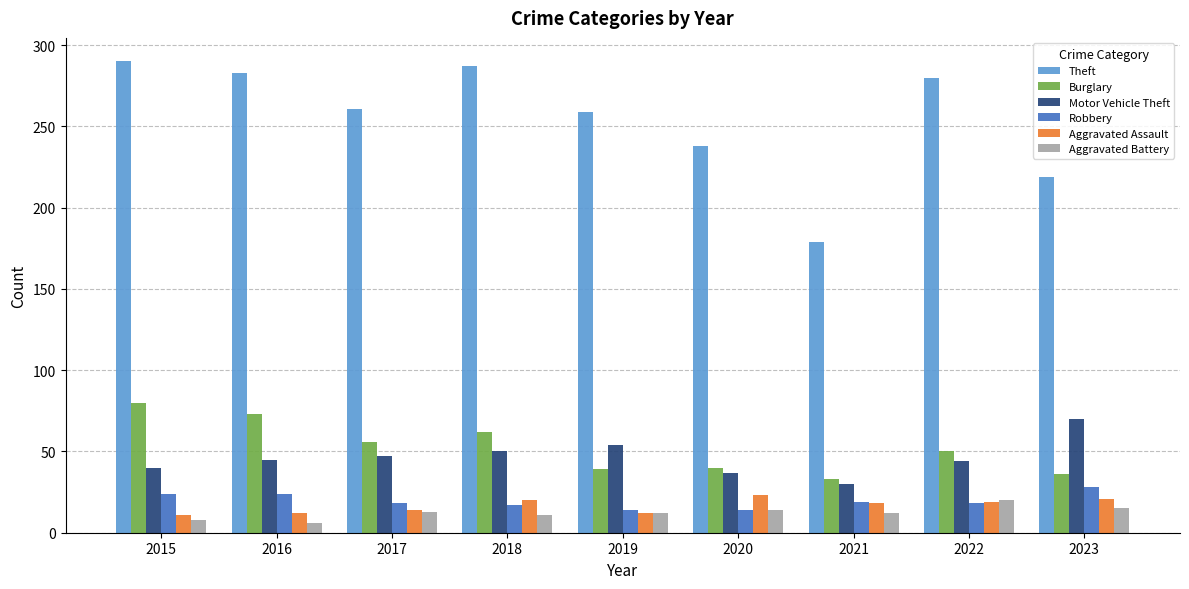

Read the Aggravated Battery value at 2020, to the nearest 5.

15